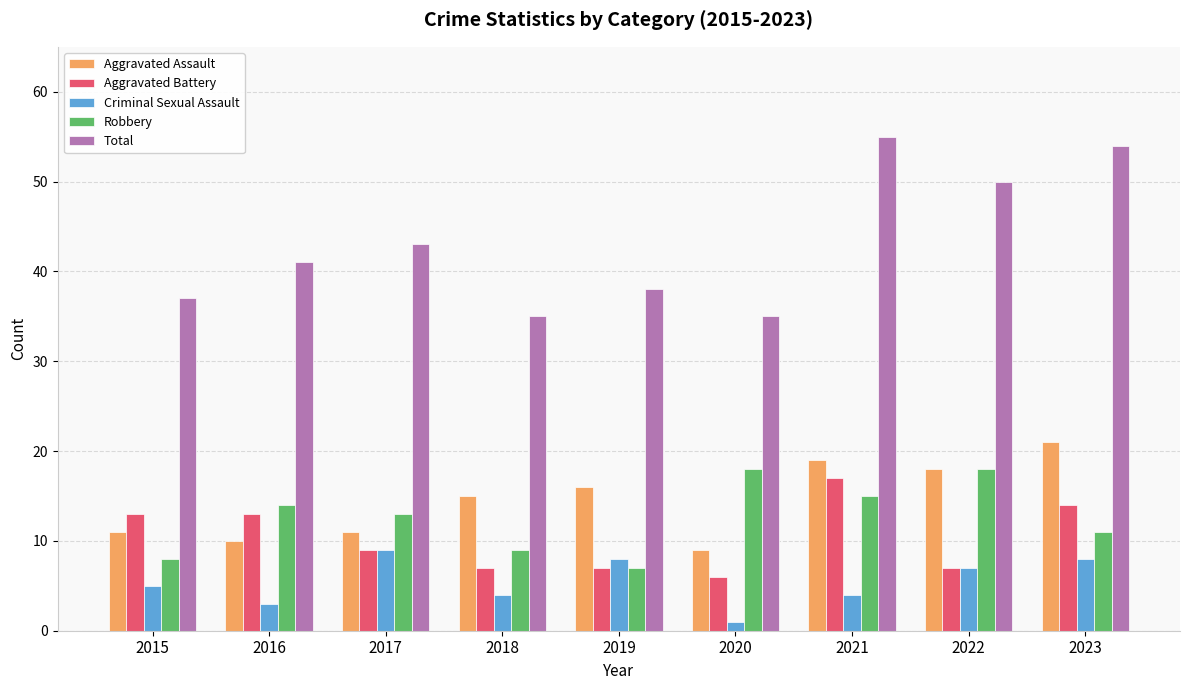

What is the smallest value displayed?

1